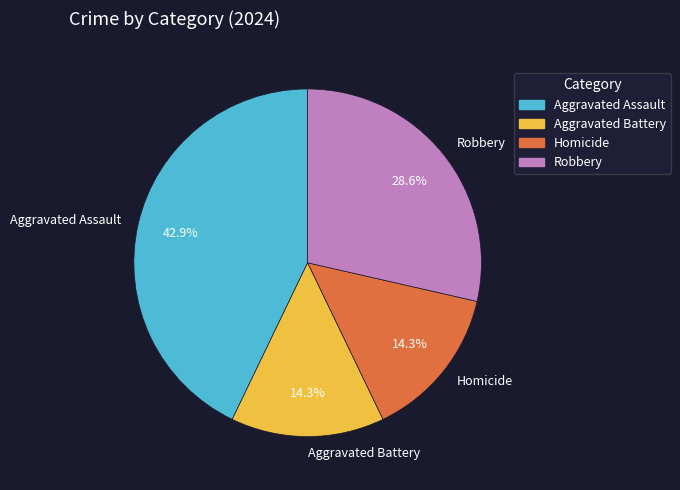

What percentage is the Aggravated Battery slice, to the nearest percent?

14%